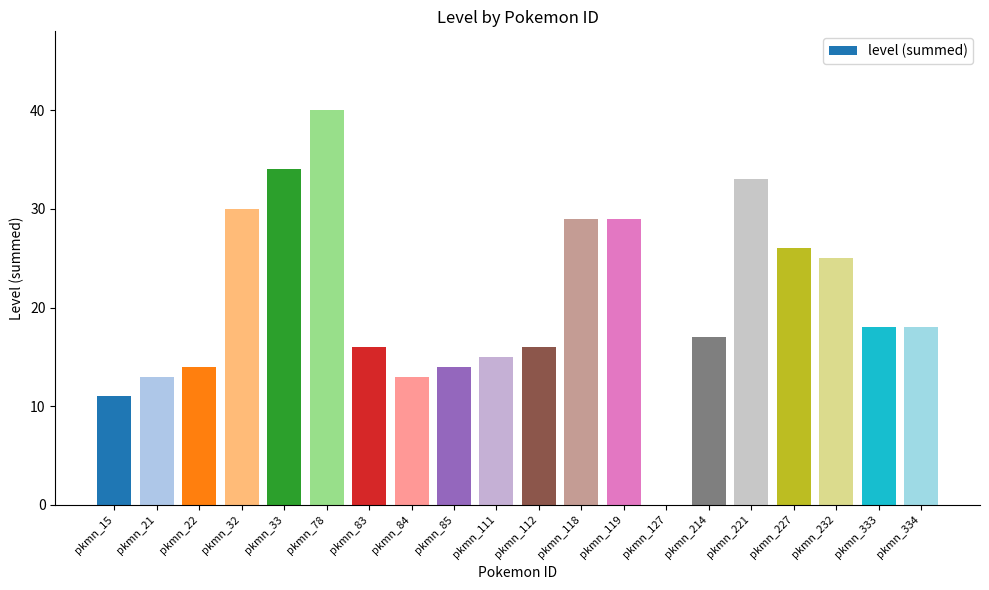

Reading left to right, what are all the values shown in this chart?

11	13	14	30	34	40	16	13	14	15	16	29	29	0	17	33	26	25	18	18